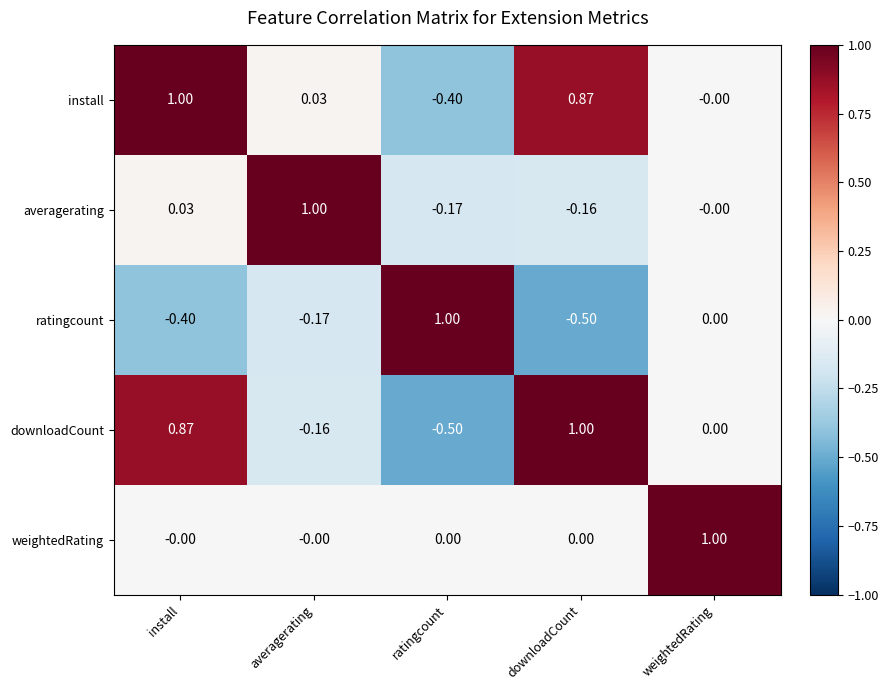

Rank the categories by install value from highest to lowest.

install, downloadCount, averagerating, weightedRating, ratingcount